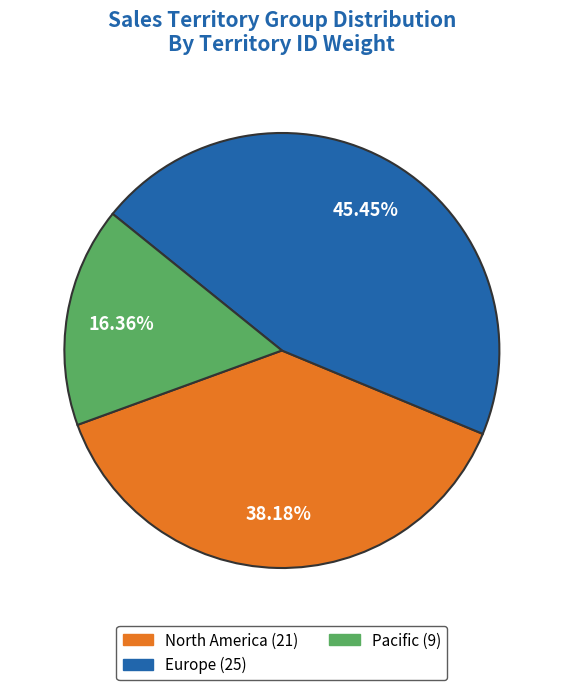

Is there a majority slice in this chart?

No